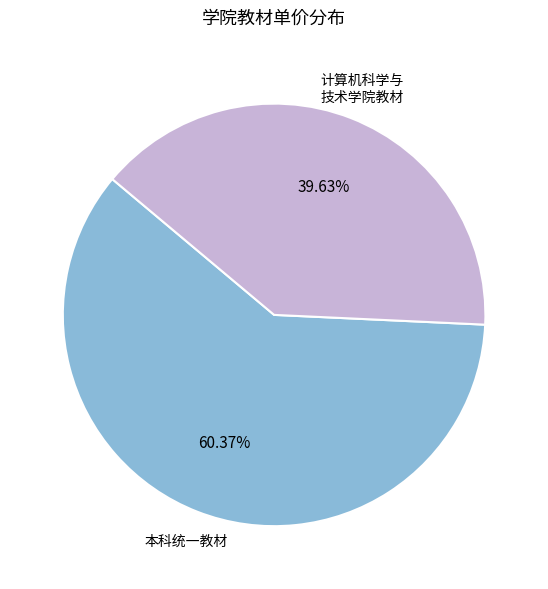

Is there any slice that represents more than half of the pie?

Yes